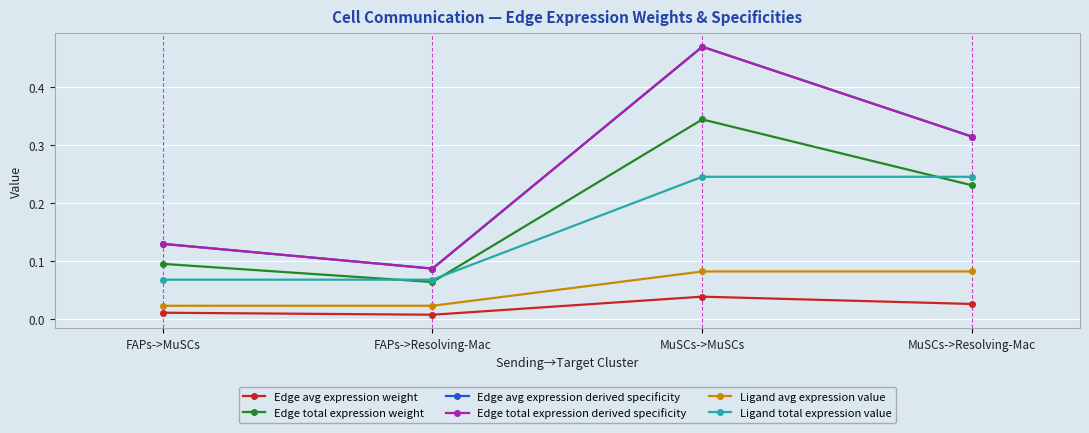

Reading left to right, extract all data points from this chart.

Edge avg expression weight: 0.0	0.0	0.0	0.0
Edge total expression weight: 0.1	0.1	0.3	0.2
Edge avg expression derived specificity: 0.1	0.1	0.5	0.3
Edge total expression derived specificity: 0.1	0.1	0.5	0.3
Ligand avg expression value: 0.0	0.0	0.1	0.1
Ligand total expression value: 0.1	0.1	0.2	0.2